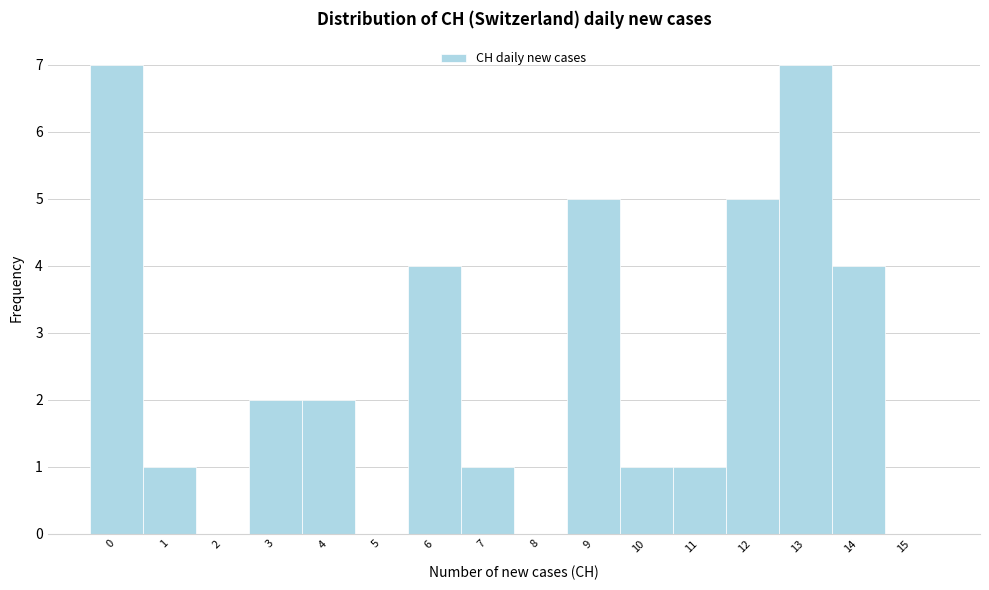

Reading left to right, transcribe this chart: for each bar, give the range it covers on the x-axis and its height. The values are not printed on the chart, so give them approximately, as read against the axis.

-0.5 to 0.5: 7
0.5 to 1.5: 1
1.5 to 2.5: 0
2.5 to 3.5: 2
3.5 to 4.5: 2
4.5 to 5.5: 0
5.5 to 6.5: 4
6.5 to 7.5: 1
7.5 to 8.5: 0
8.5 to 9.5: 5
9.5 to 10.5: 1
10.5 to 11.5: 1
11.5 to 12.5: 5
12.5 to 13.5: 7
13.5 to 14.5: 4
14.5 to 15.5: 0